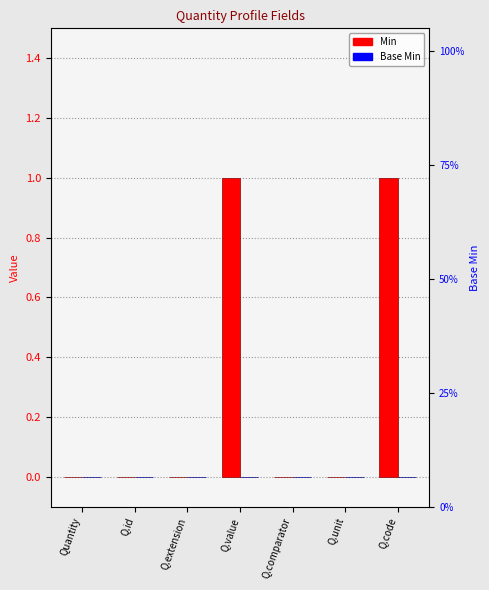

What is the maximum value shown in the chart?

1